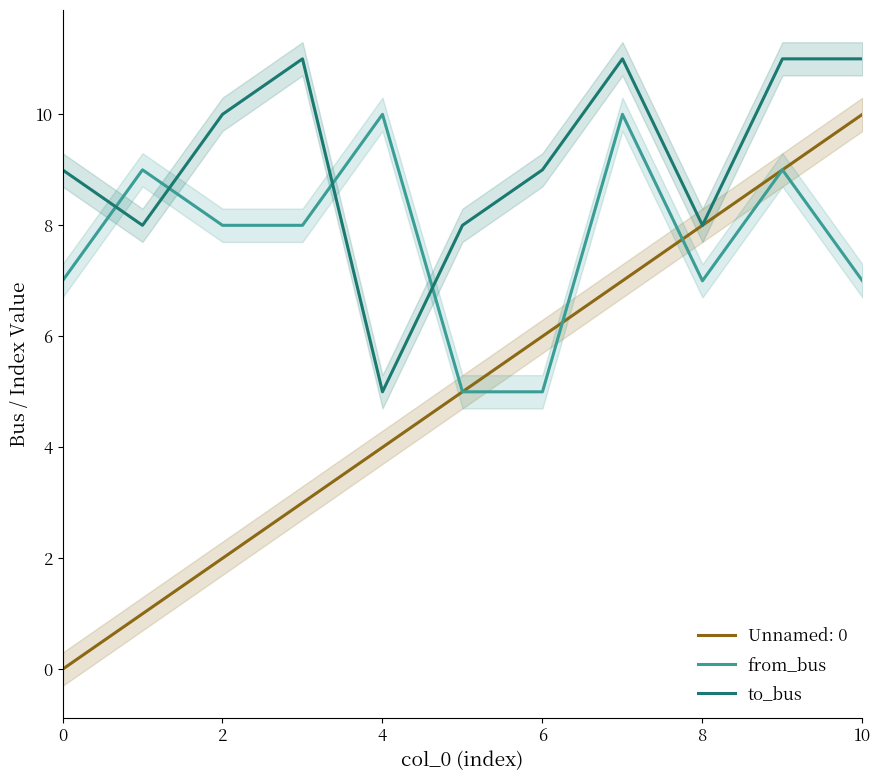

What is the maximum value for to_bus?

11